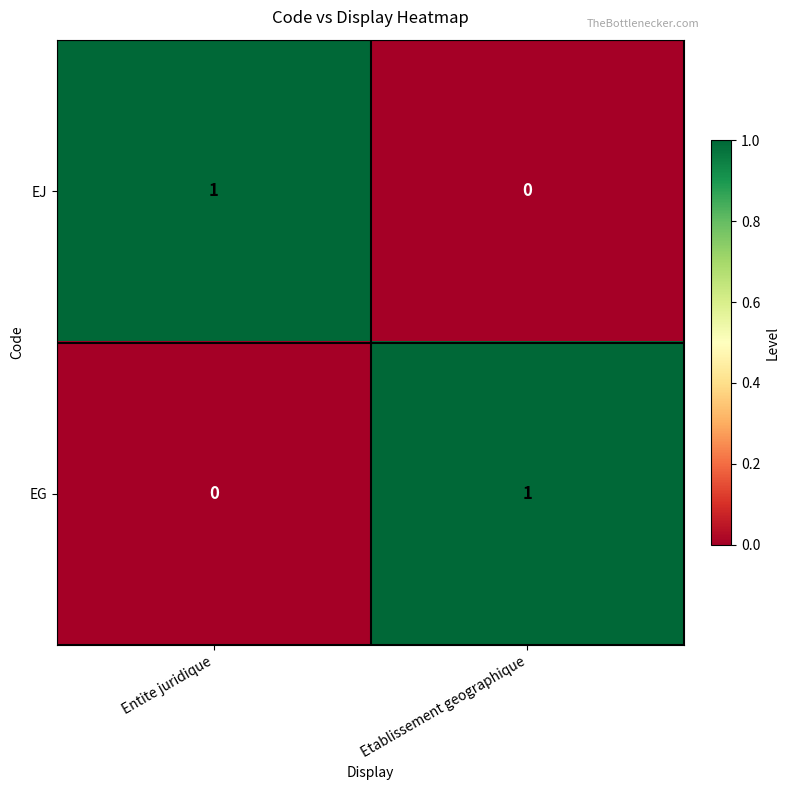

Reading right to left, extract all data points from this chart.

EJ: Etablissement geographique=0	Entite juridique=1
EG: Etablissement geographique=1	Entite juridique=0